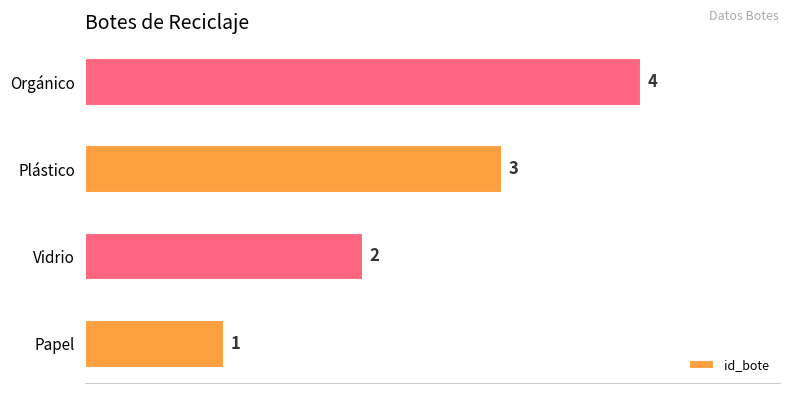

How many data points are less than 3?

2